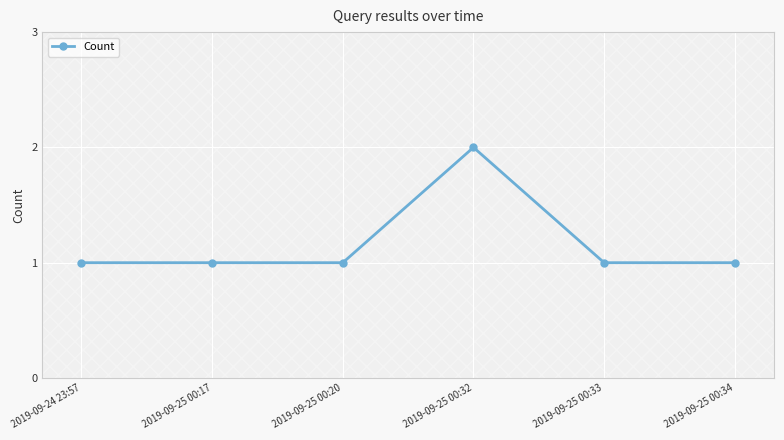

The value at 2019-09-25 00:34 is 1. True or false?

True